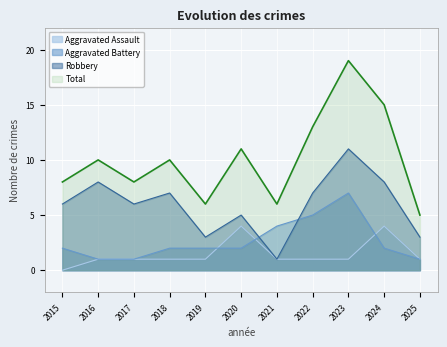

At how many categories does at least one series exceed 14?

2